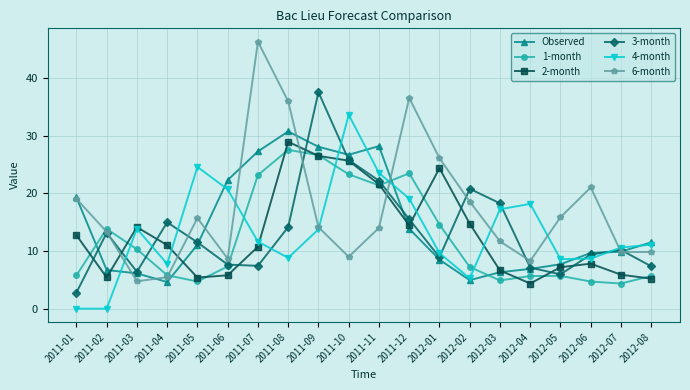

The 3-month series shows 9.4 at 2011-11. True or false?

False